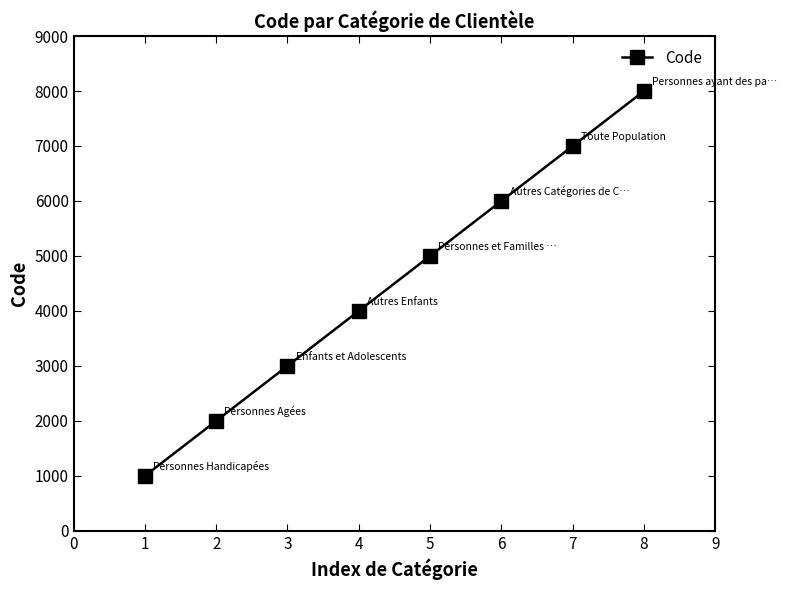

Reading left to right, what are all the values shown in this chart?

1=1000	2=2000	3=3000	4=4000	5=5000	6=6000	7=7000	8=8000